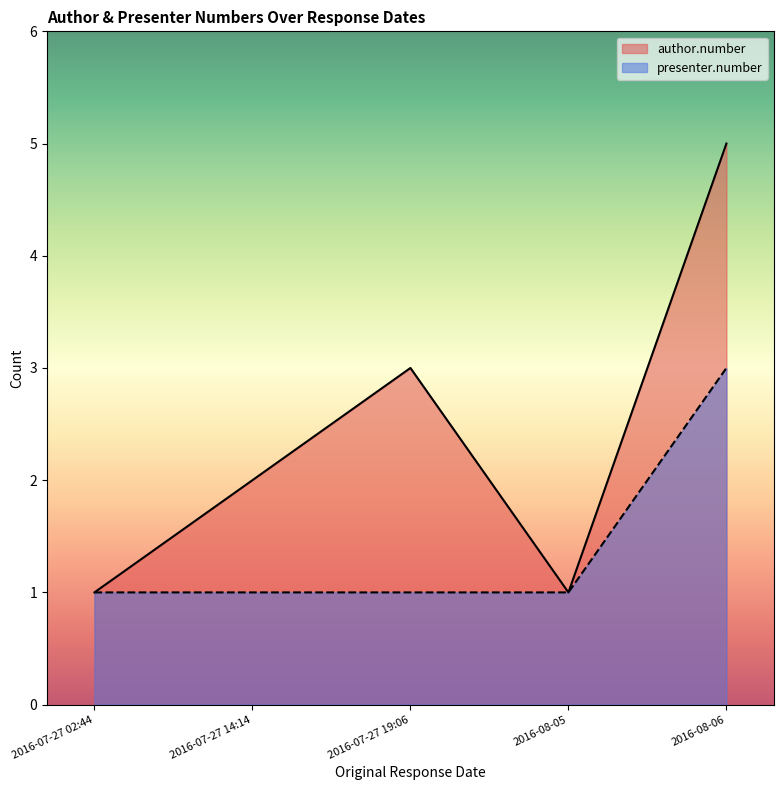

Which series has the widest spread of values?

author.number